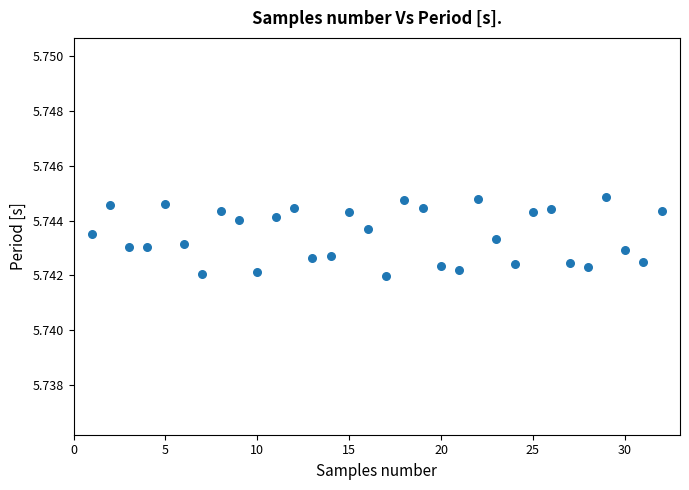

What is the range of X values (max minus min)?

31.0